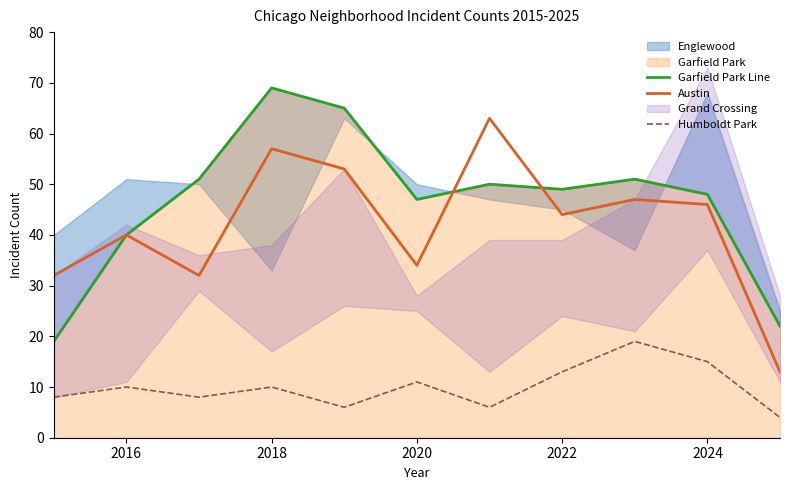

Is it true that Austin equals 46 at 2024?

True